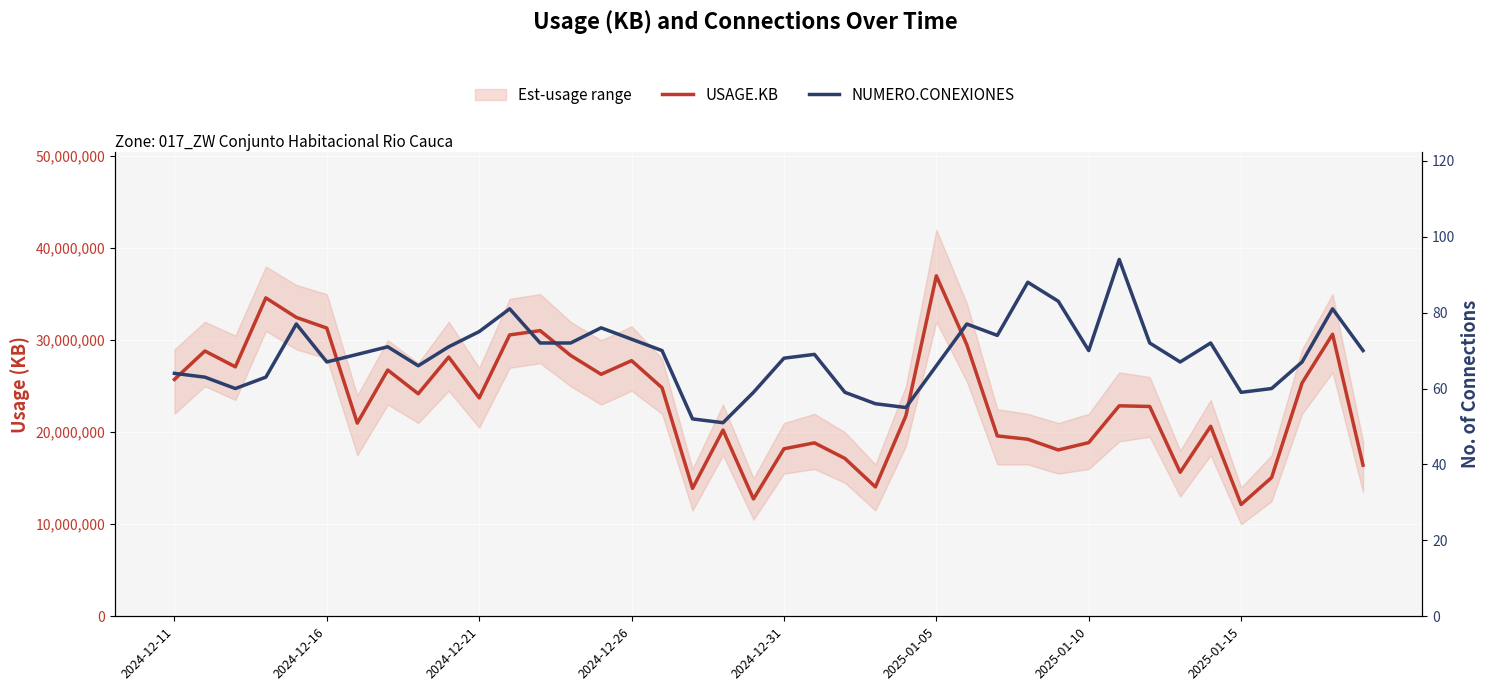

True or false: USAGE.KB and NUMERO.CONEXIONES intersect in this chart.

False